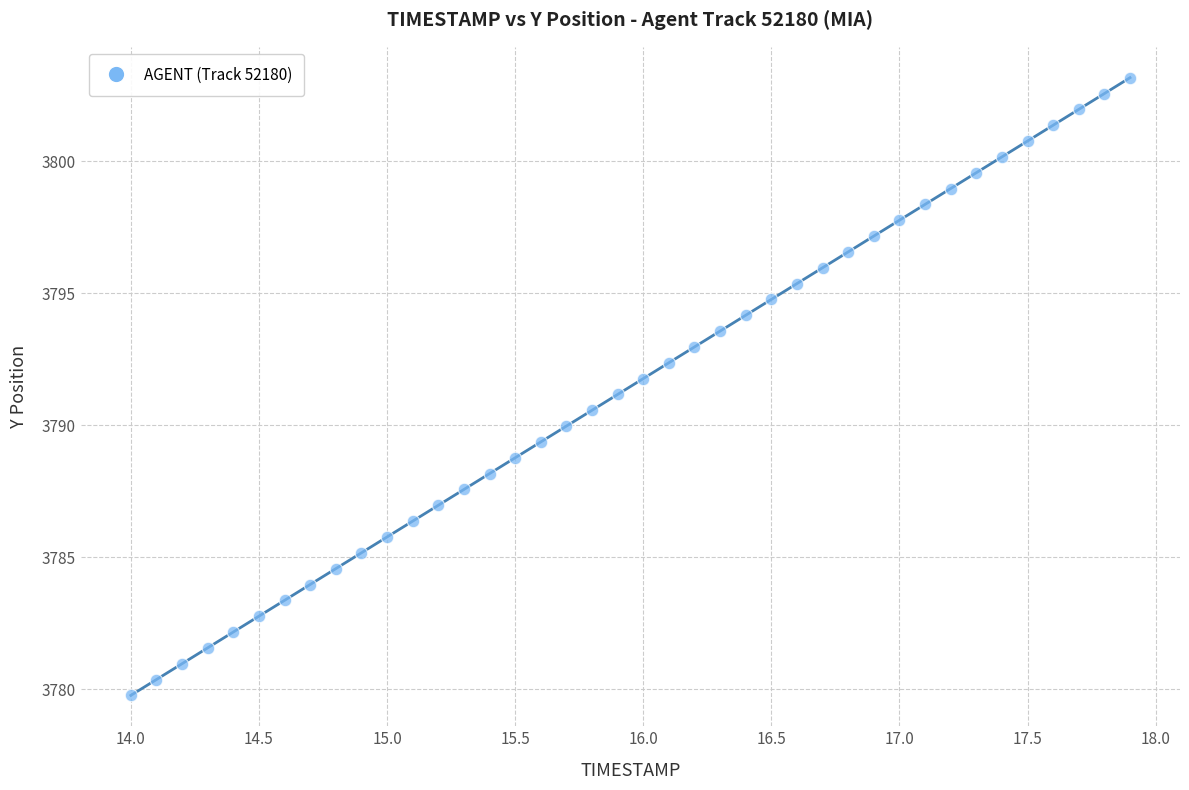

What is the range of Y values (max minus min)?

23.4